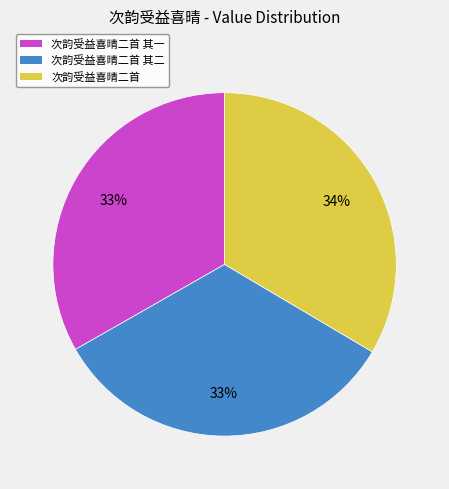

Is there any slice that represents more than half of the pie?

No